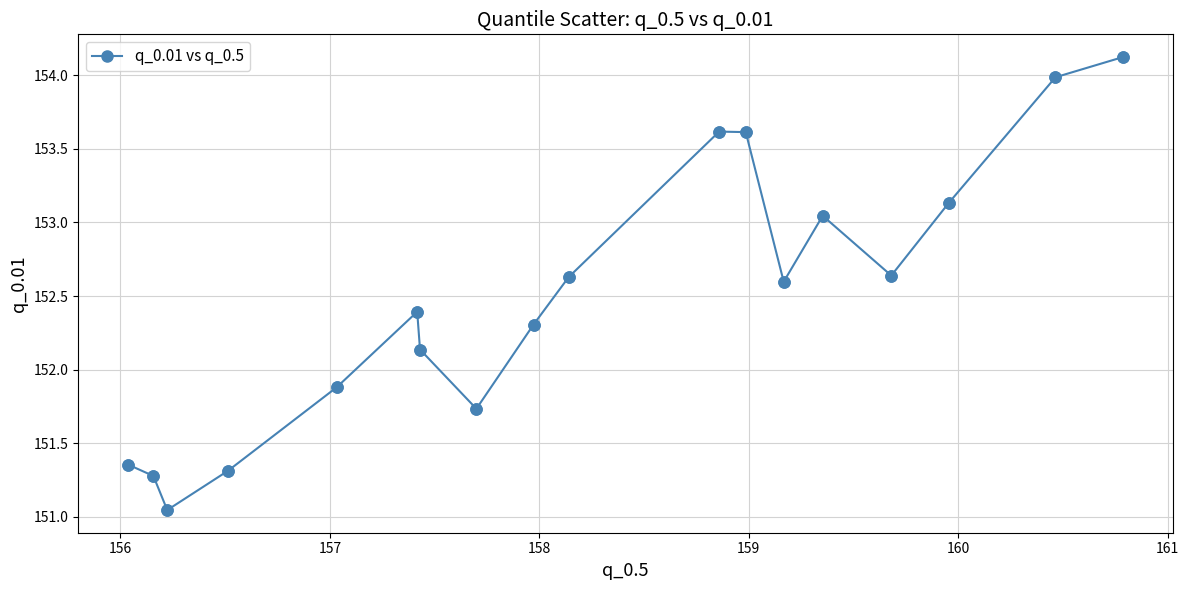

What is the maximum value shown in the chart?

154.1